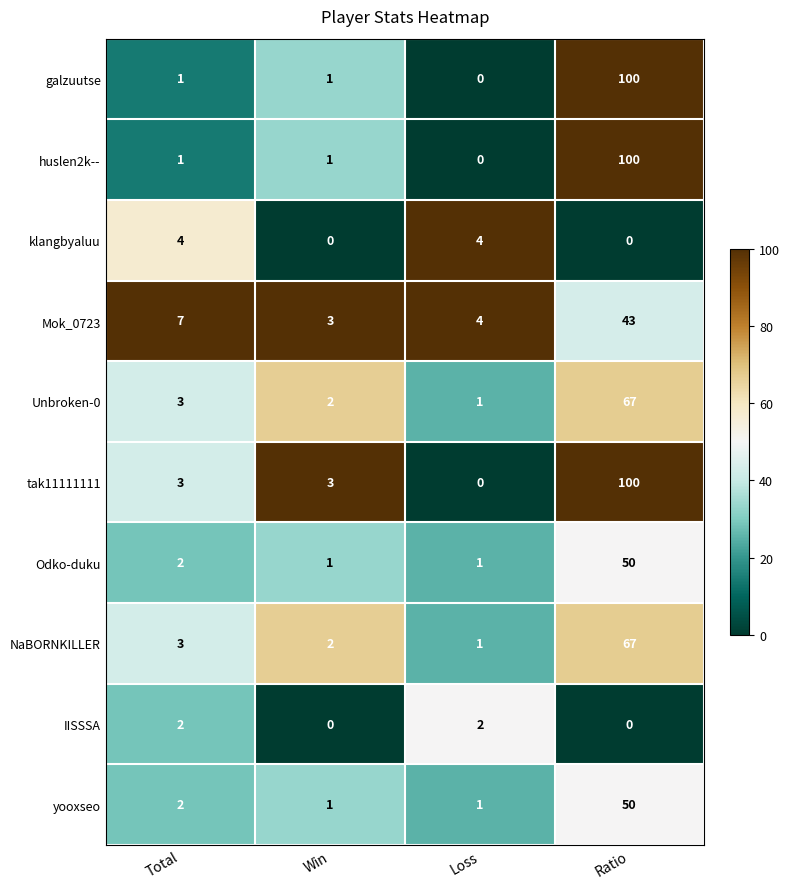

Count the IISSSA values in the range 0 to 2.

4